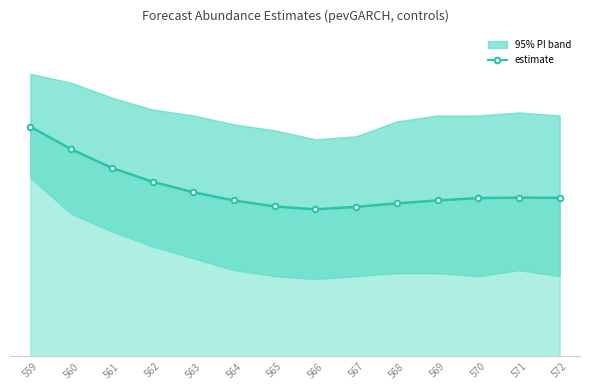

Where does the data first go above 53?

559